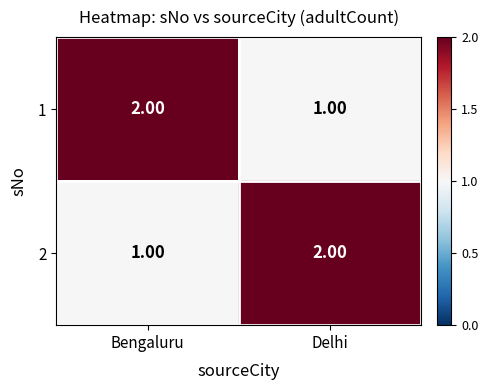

Rank the series at Delhi from highest to lowest value.

2, 1